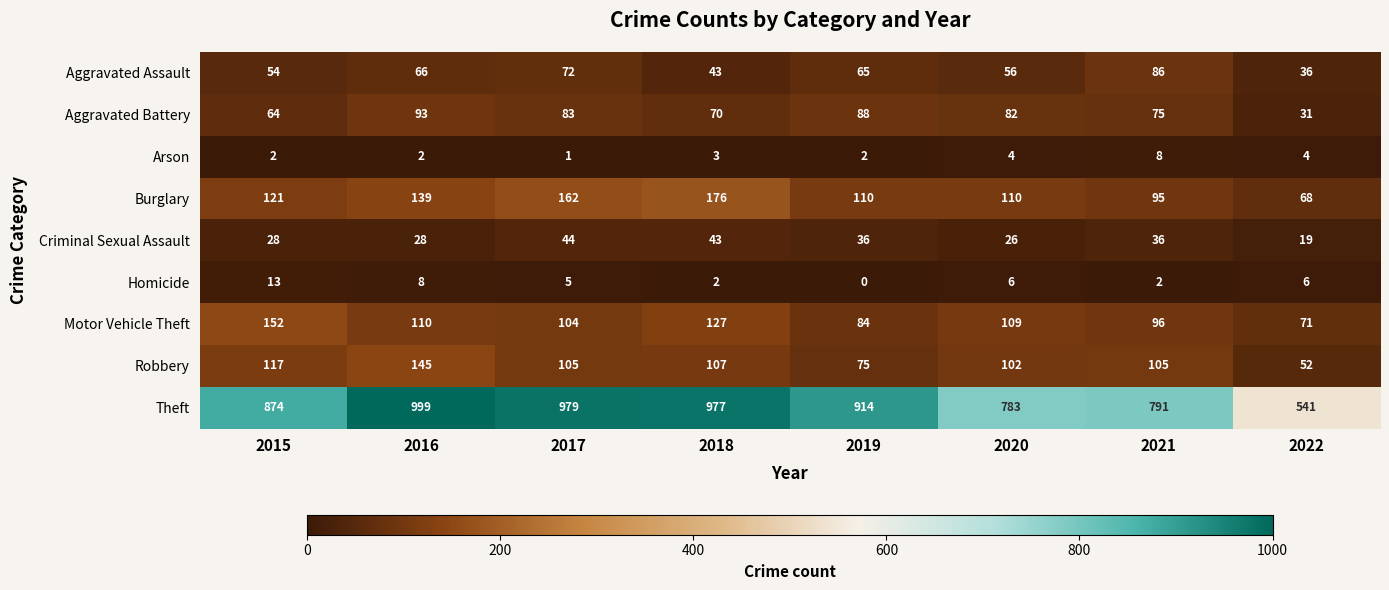

Count the number of categories in the chart.

8